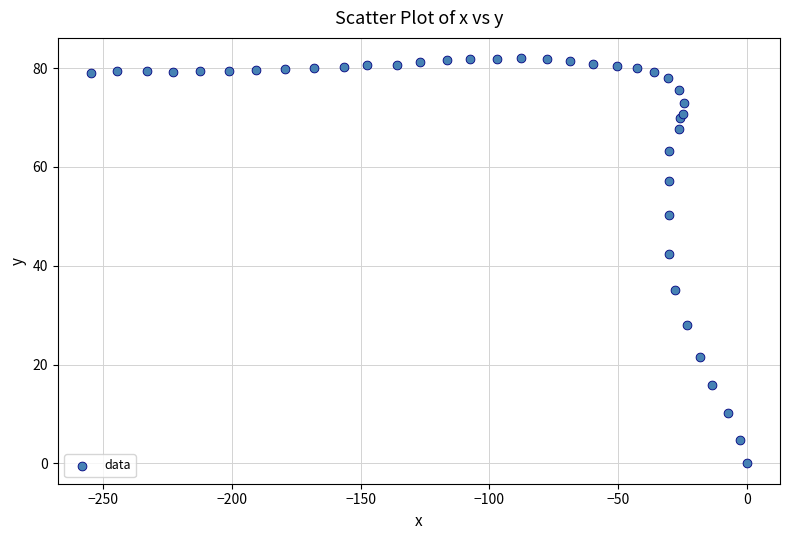

What Y value in the scatter plot is closest to 41?

42.4